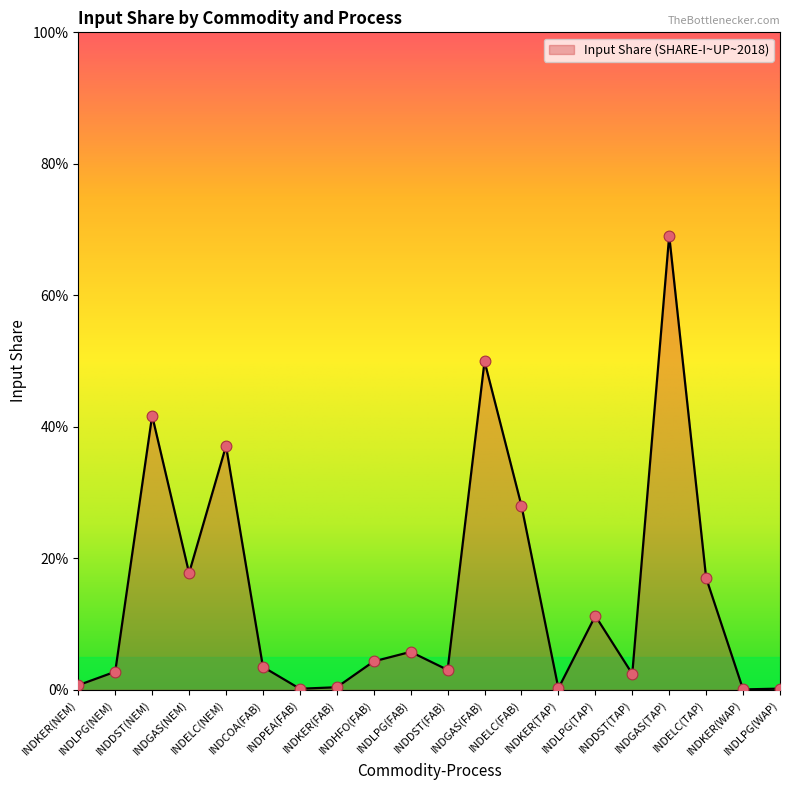

What is the change in value from INDELC(NEM) to INDKER(WAP)?

-0.4